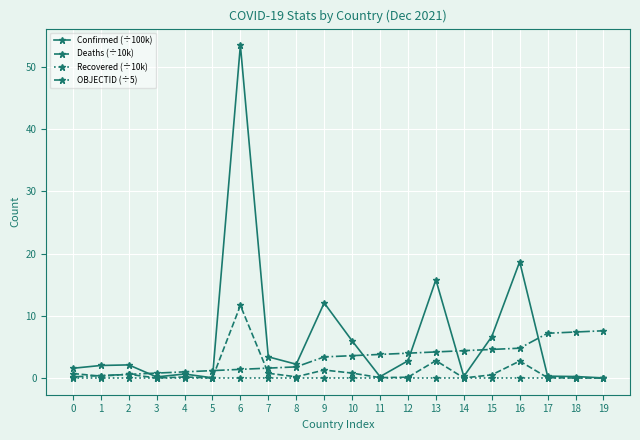

Between 2 and 5, which series saw the biggest shift?

Confirmed (÷100k)